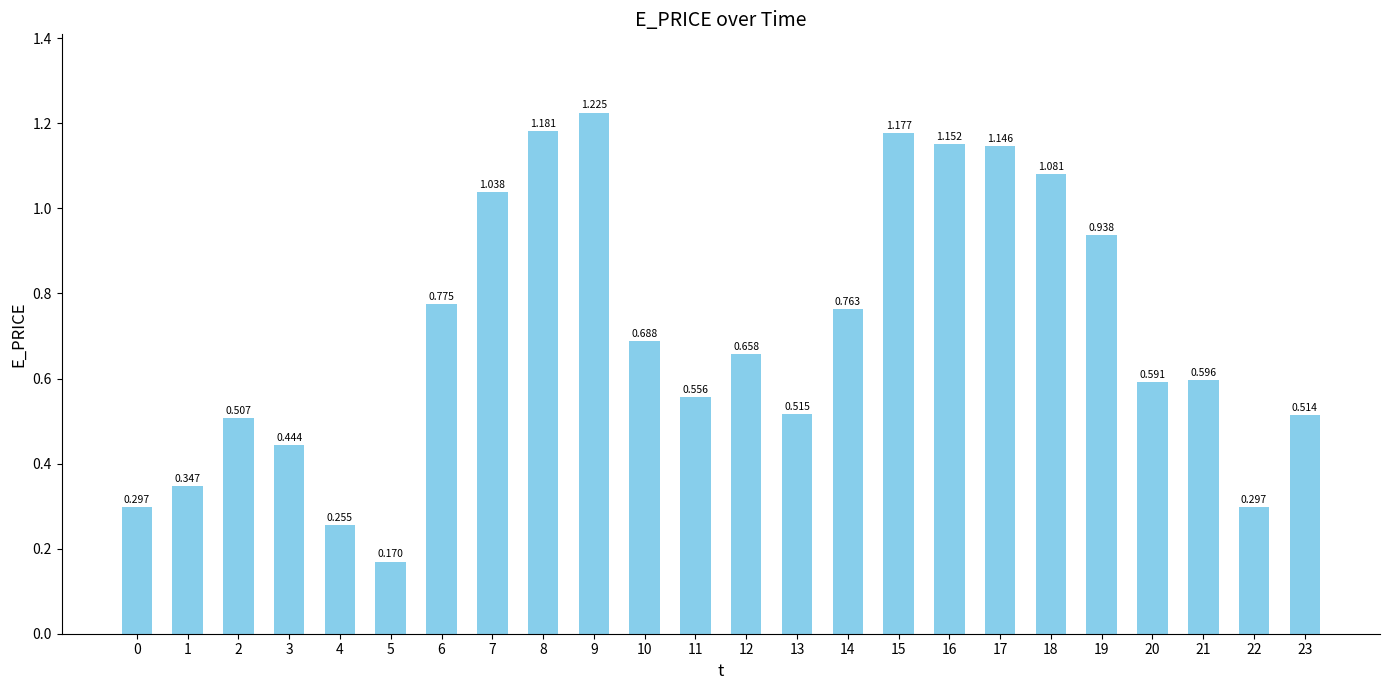

What is the minimum value shown in the chart?

0.2